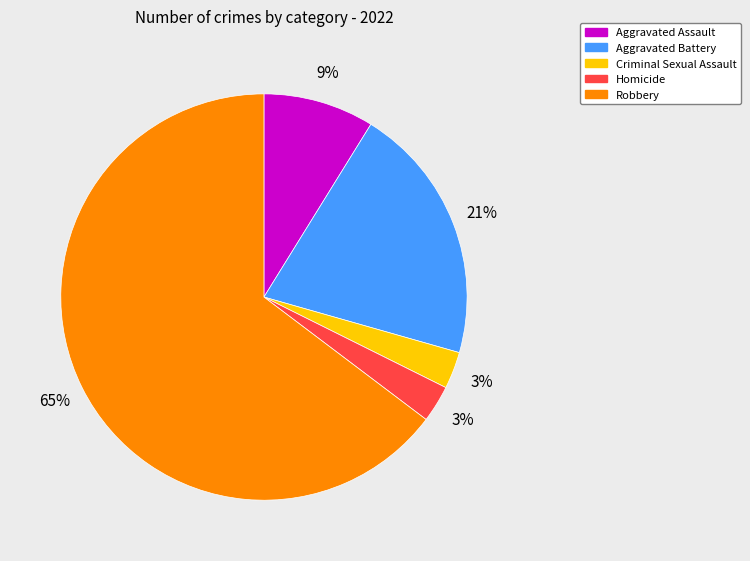

Which category has the biggest portion of the pie?

Robbery